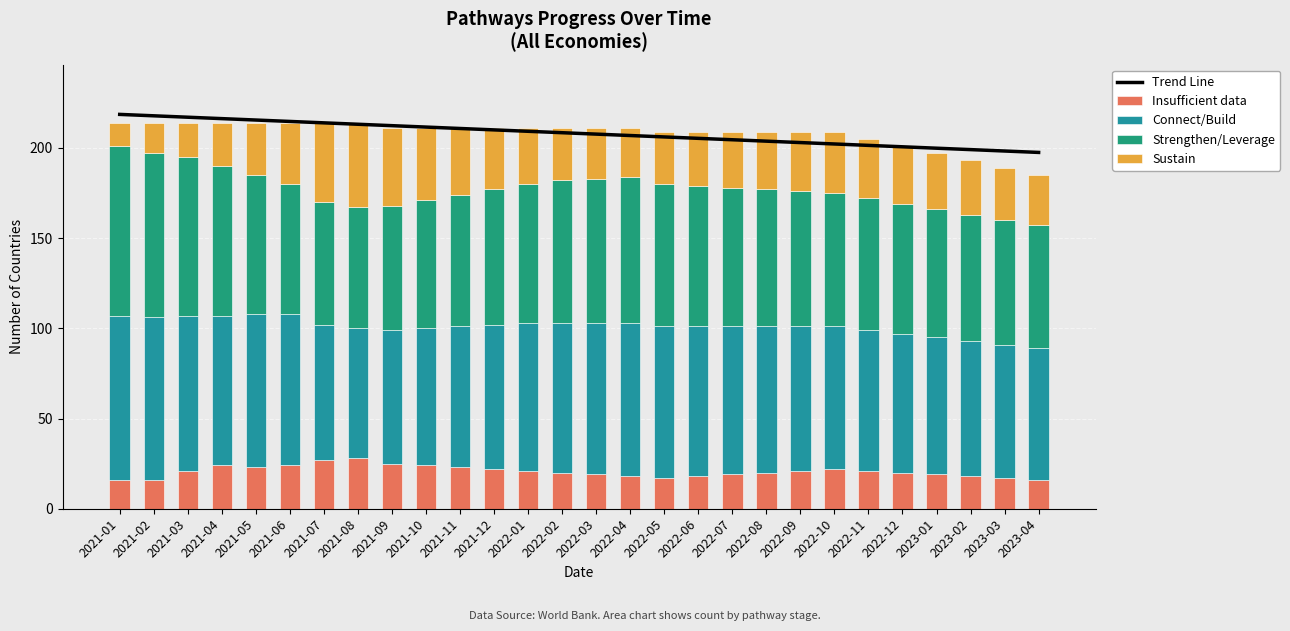

What is the minimum value shown in the chart?

13.0